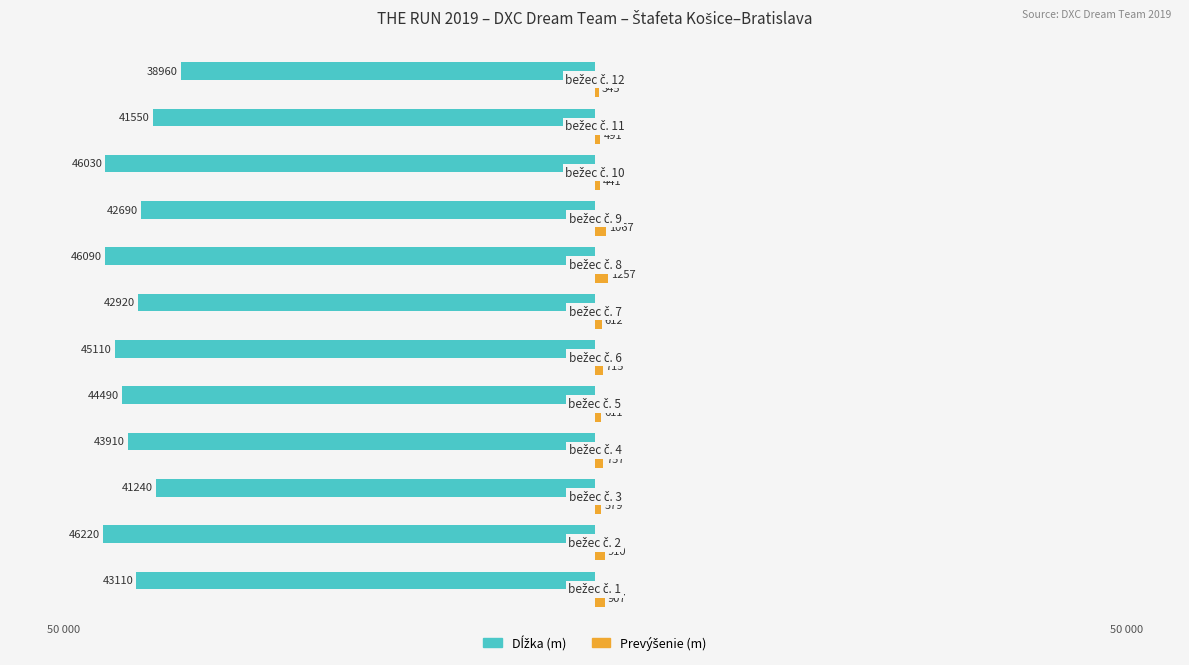

Count the number of categories in the chart.

12